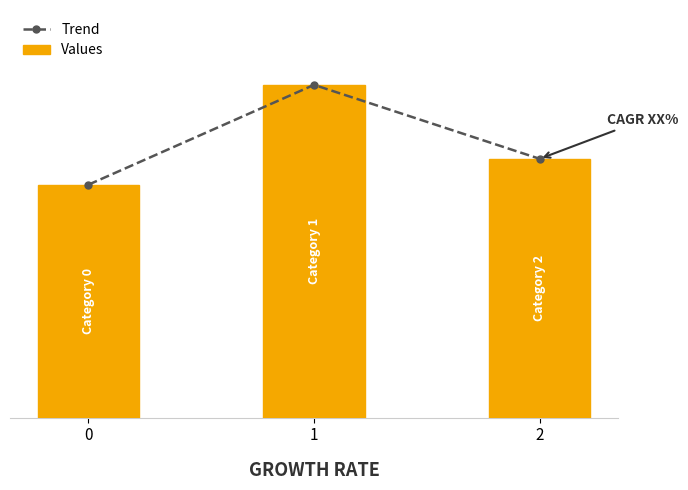

At 1, list the series in order from smallest to largest.

Trend, Values